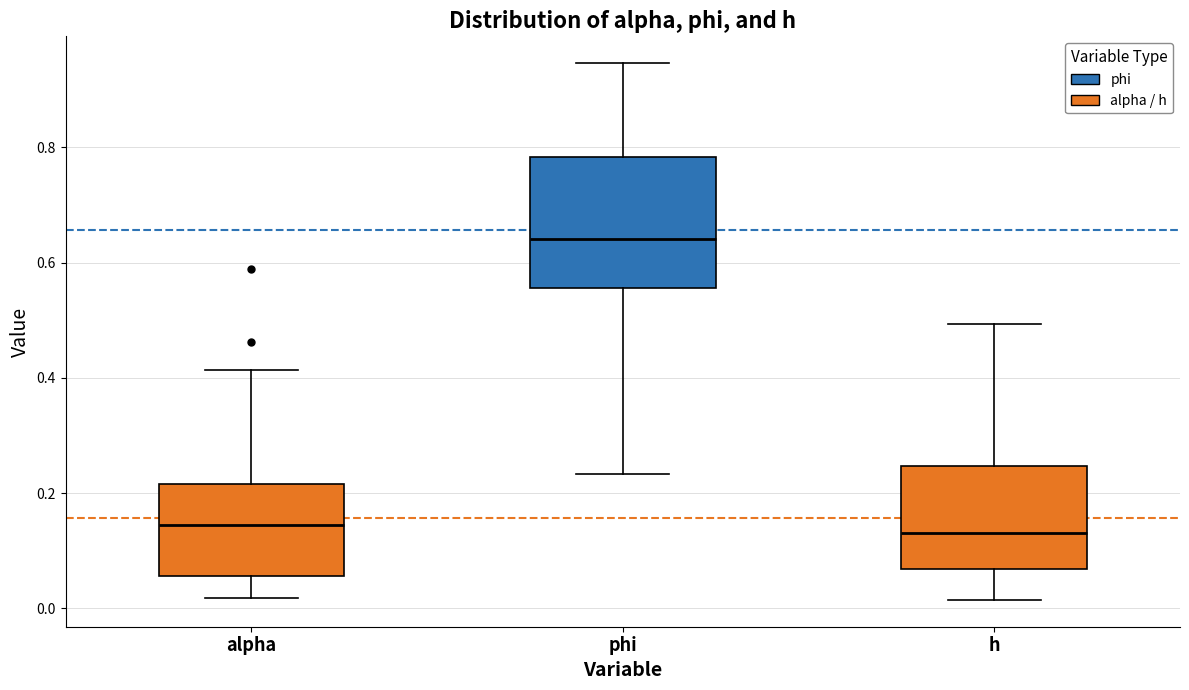

Reading left to right, read every box against the y-axis: the position of its median line, the range the box covers, and the ends of its whiskers. The values are not printed on the chart, so give them approximately, as read against the axis.

alpha: median 0.14, box 0.06 to 0.22, whiskers 0.02 to 0.42
phi: median 0.64, box 0.56 to 0.78, whiskers 0.24 to 0.94
h: median 0.14, box 0.06 to 0.24, whiskers 0.02 to 0.50